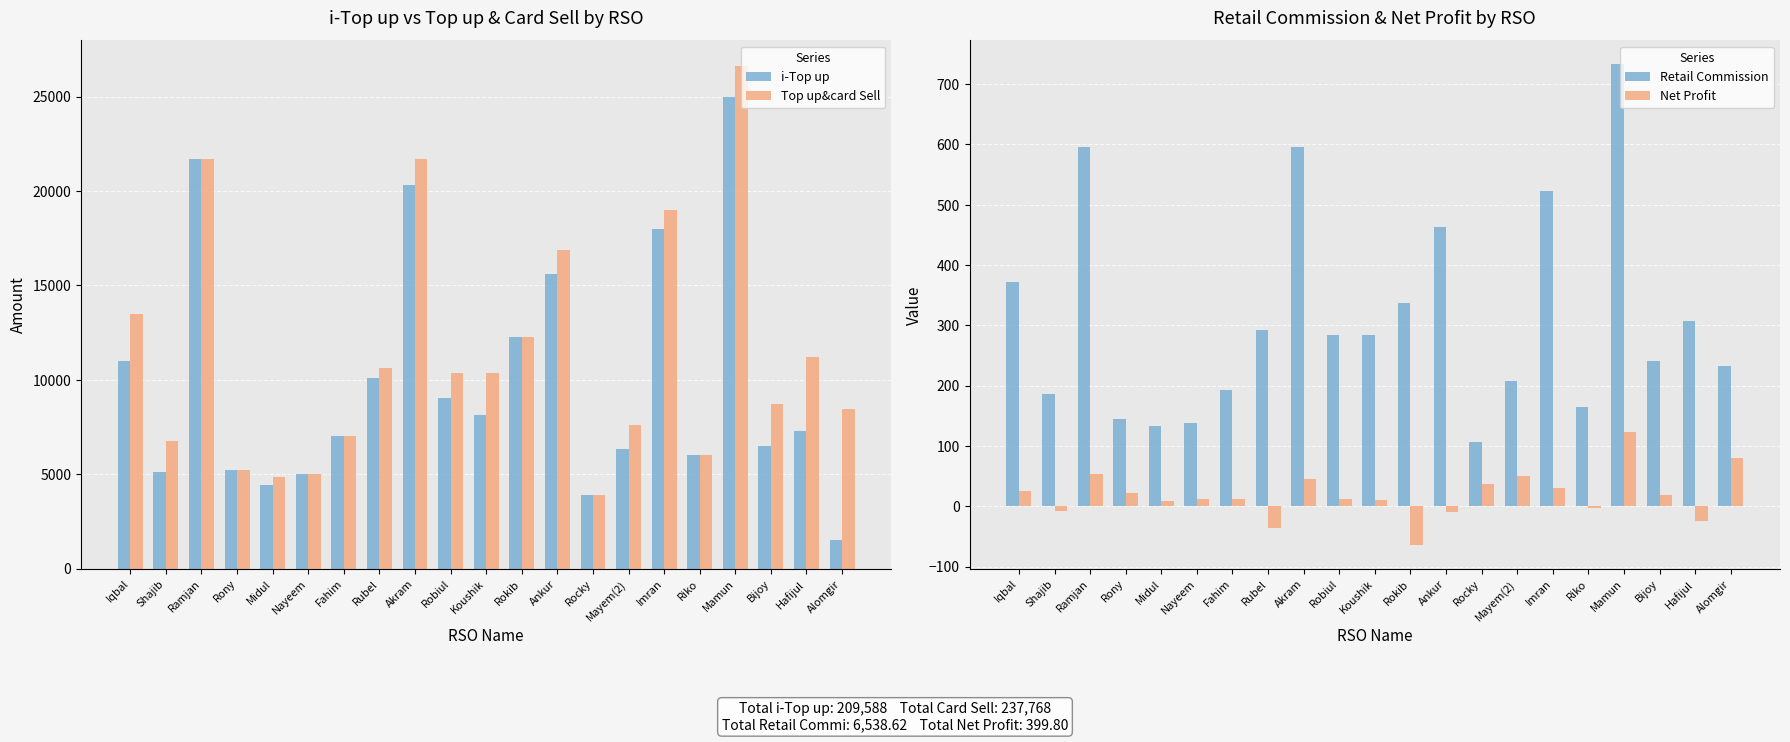

Count the number of categories in the chart.

21